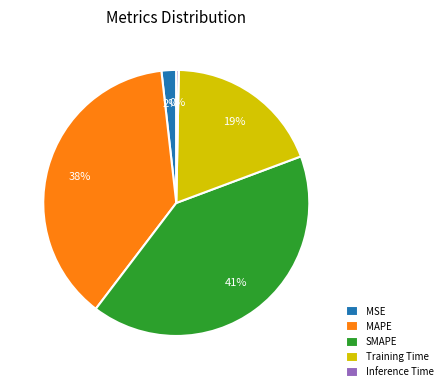

Which category has the smallest portion of the pie?

Inference Time